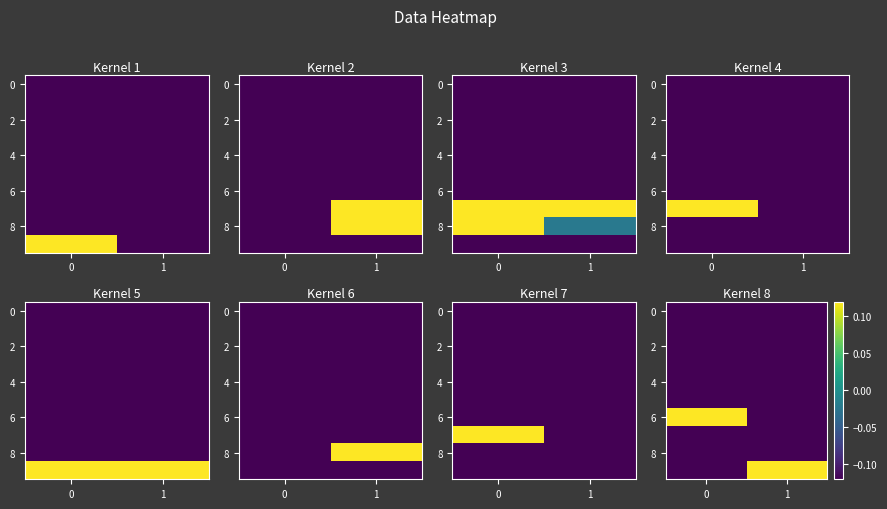

List the labels in order of 0 value, smallest first.

0, 1